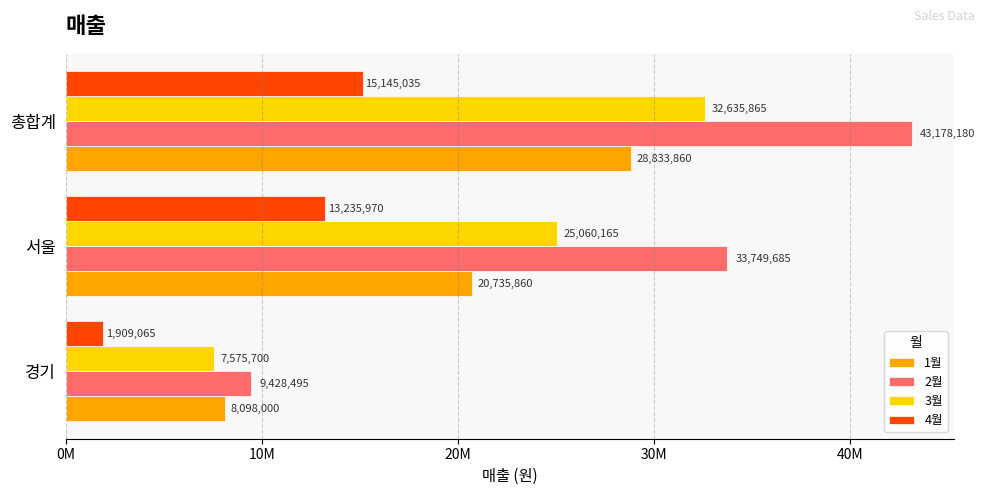

What is the difference between the maximum and minimum values in the 4월 series?

13235970